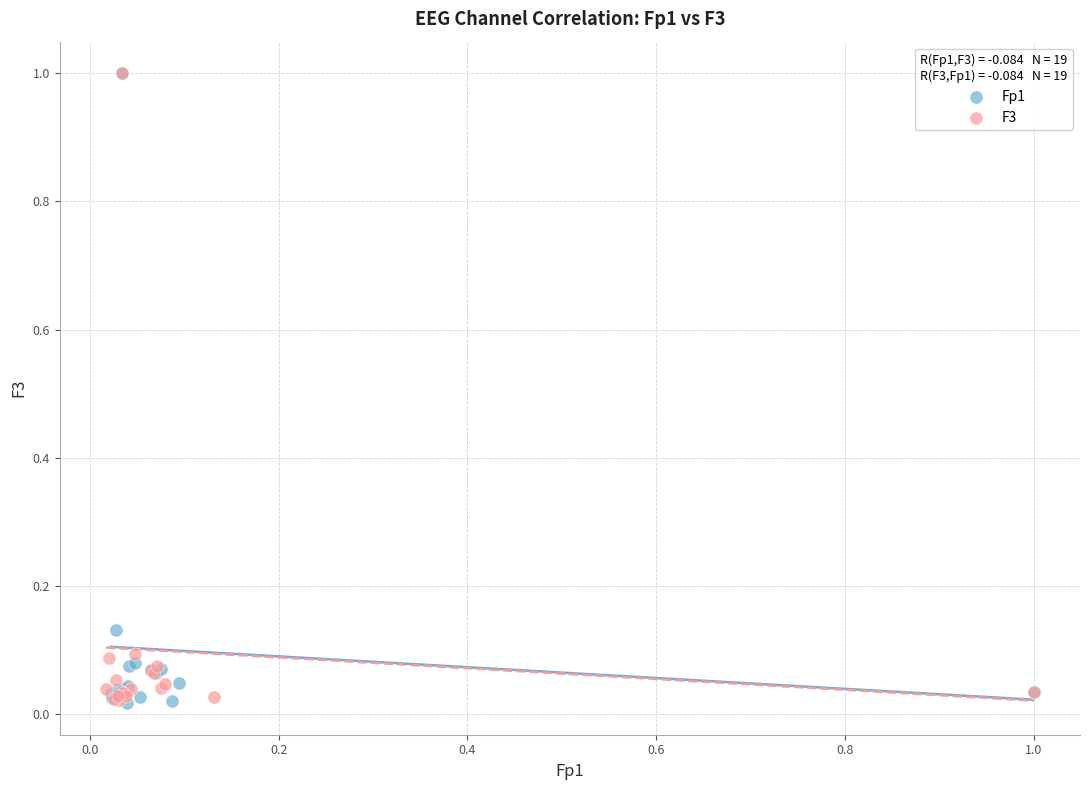

What are all the series names shown in the legend?

Fp1, F3